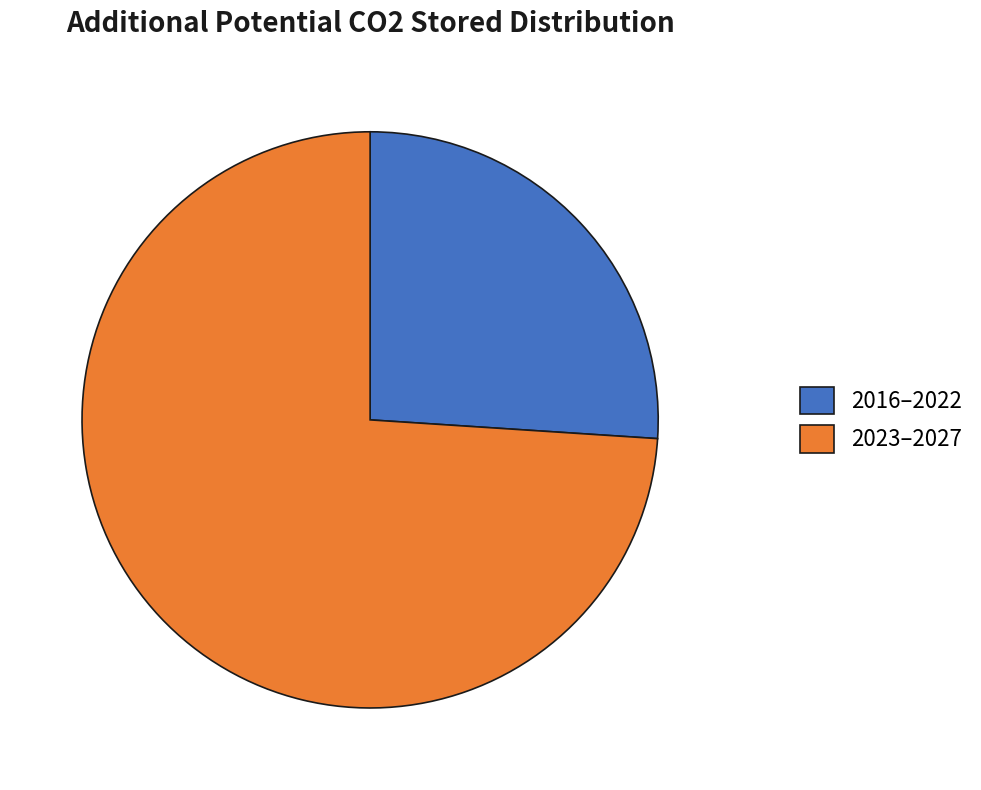

Which category has the biggest portion of the pie?

2023–2027